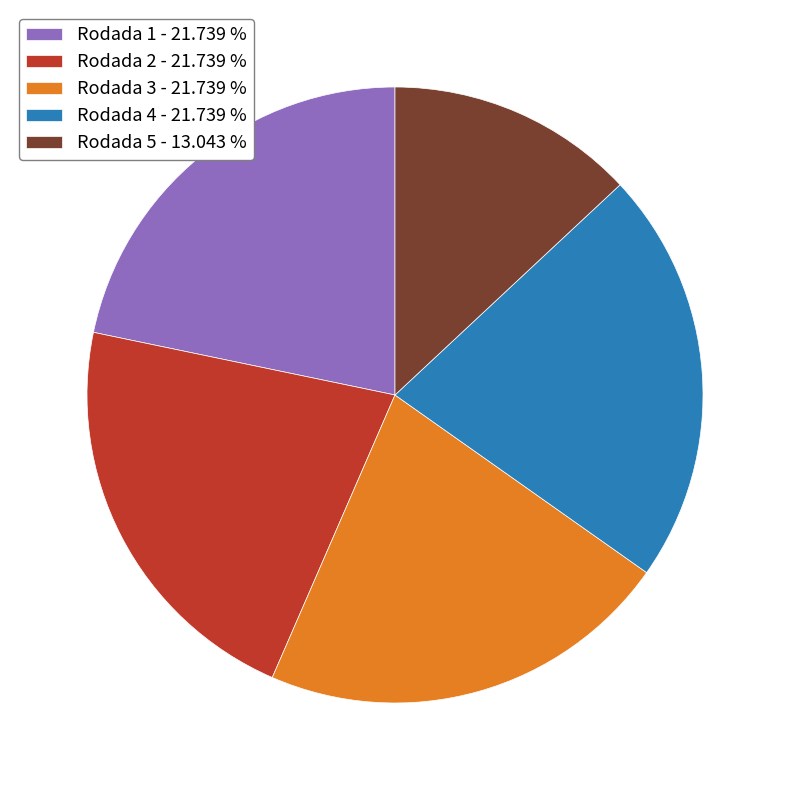

Approximately how many times larger is the value at Rodada 4 - 21.739 % compared to Rodada 1 - 21.739 %?

1.0